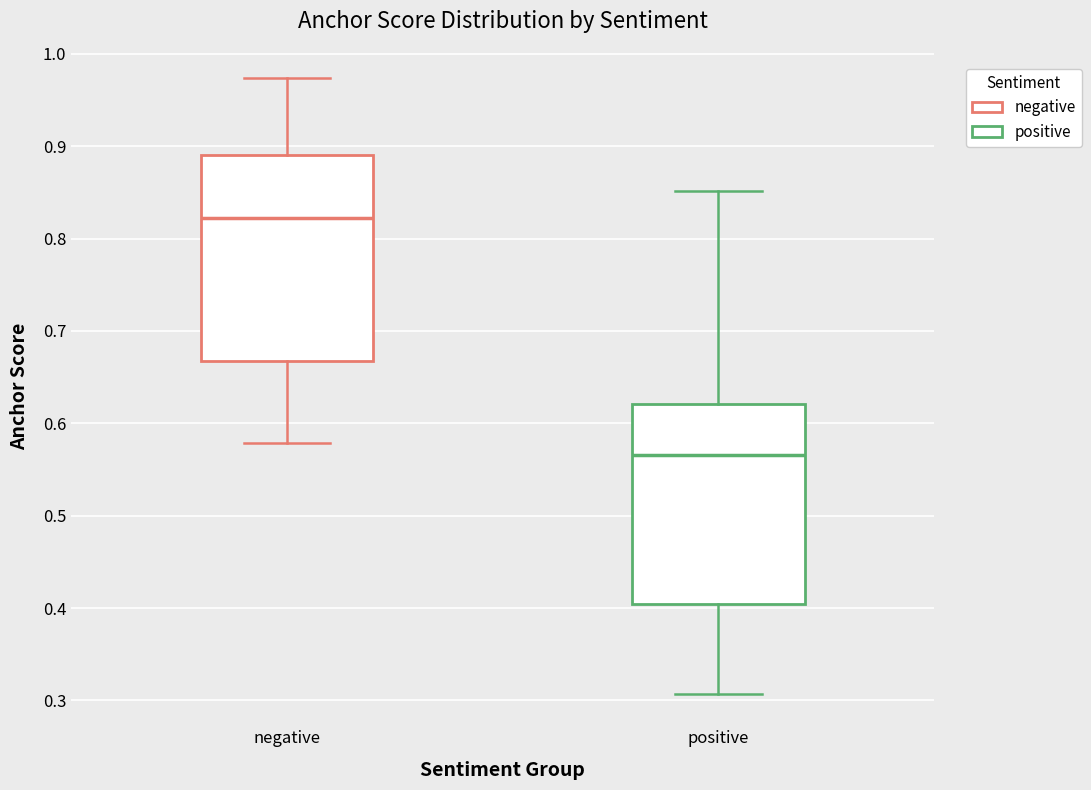

Reading left to right, transcribe this box plot: for each box, give where its median line is, the range the box spans, and where its two whiskers end, as read against the y-axis. The values are not printed on the chart, so give them approximately, as read against the axis.

negative: median 0.82, box 0.67 to 0.89, whiskers 0.58 to 0.97
positive: median 0.57, box 0.40 to 0.62, whiskers 0.31 to 0.85